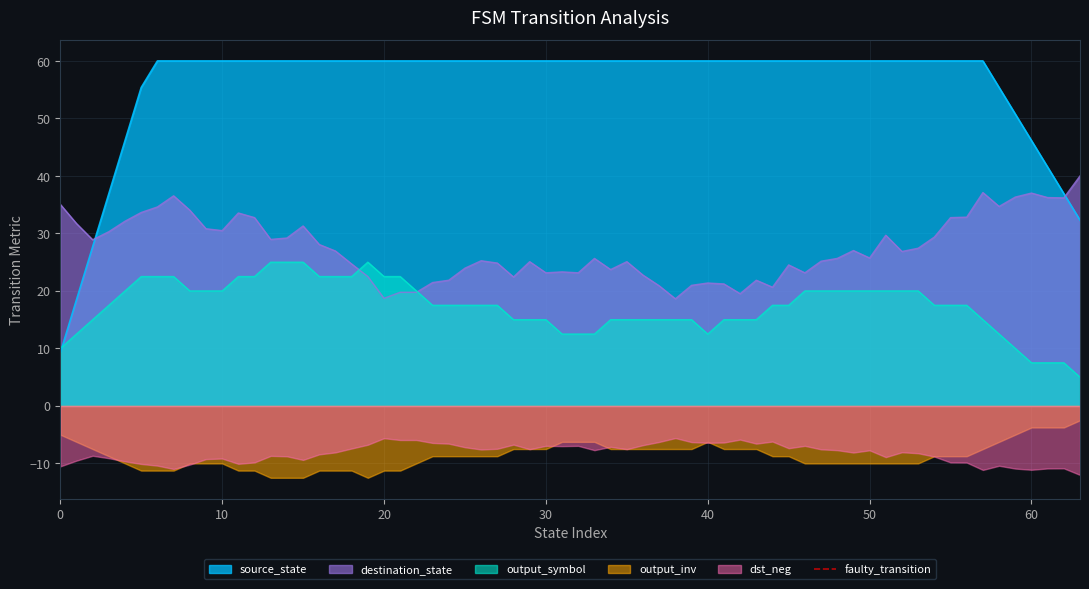

What is the minimum value for output_symbol?

5.0